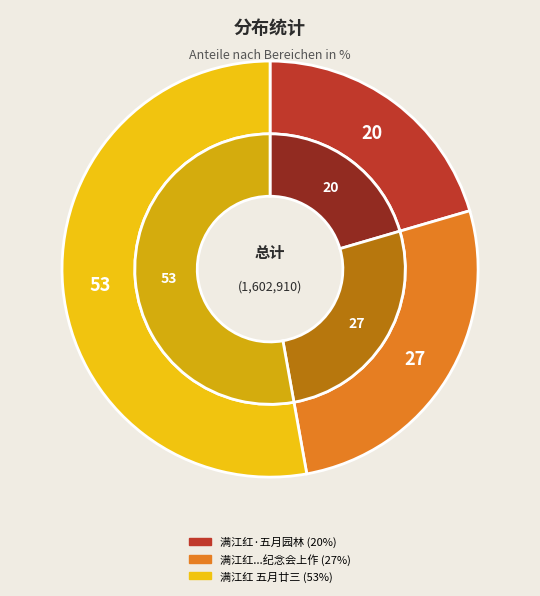

Count the number of slices in the pie.

3